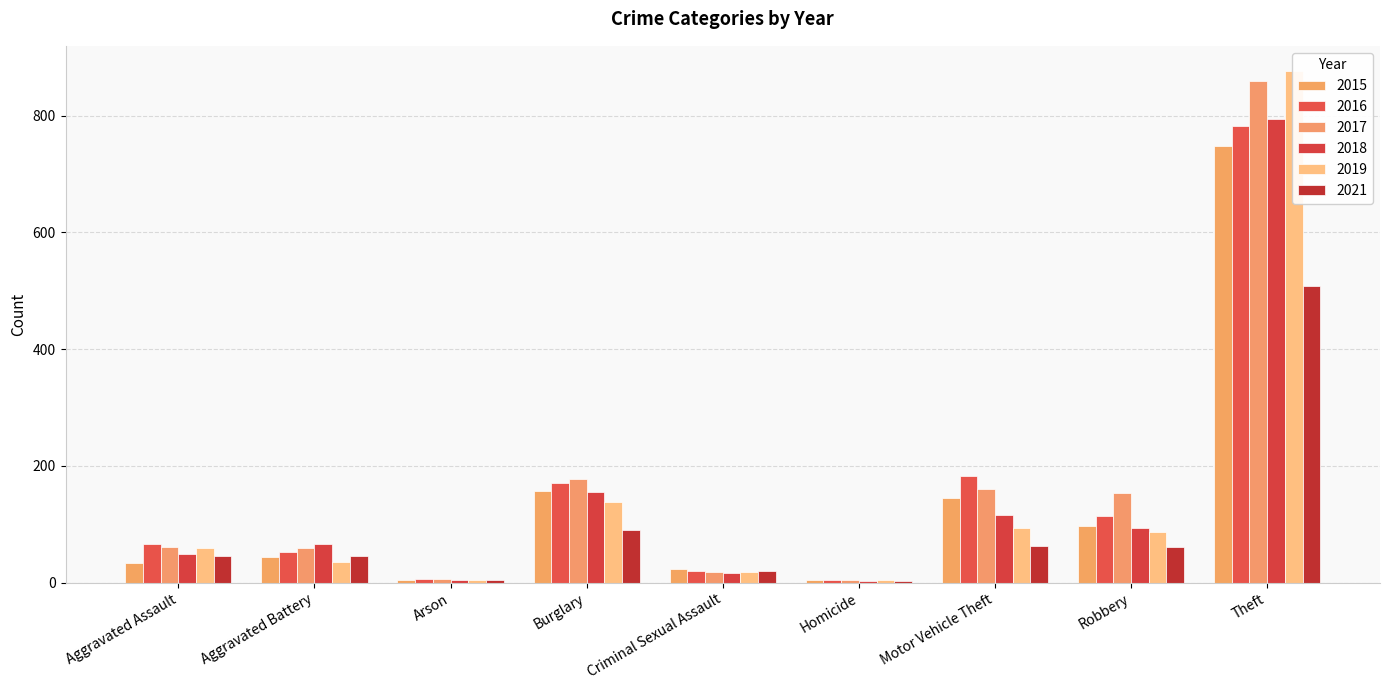

True or false: 2016 has a value of 182 at Motor Vehicle Theft.

True